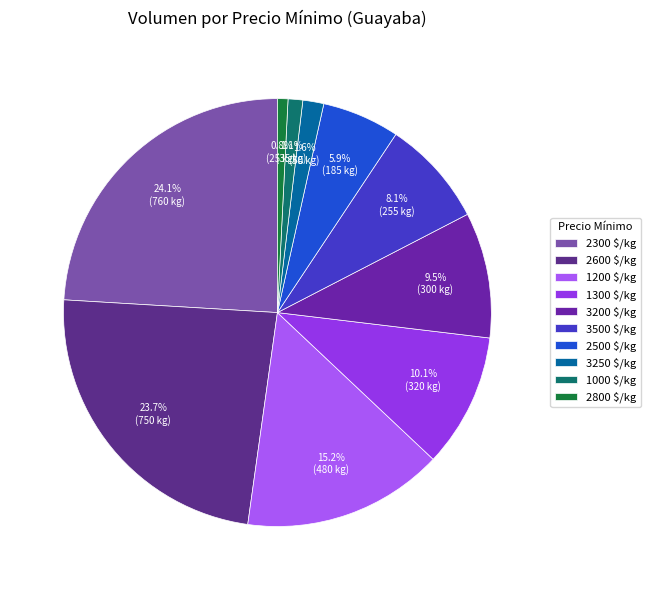

Count the number of slices in the pie.

10